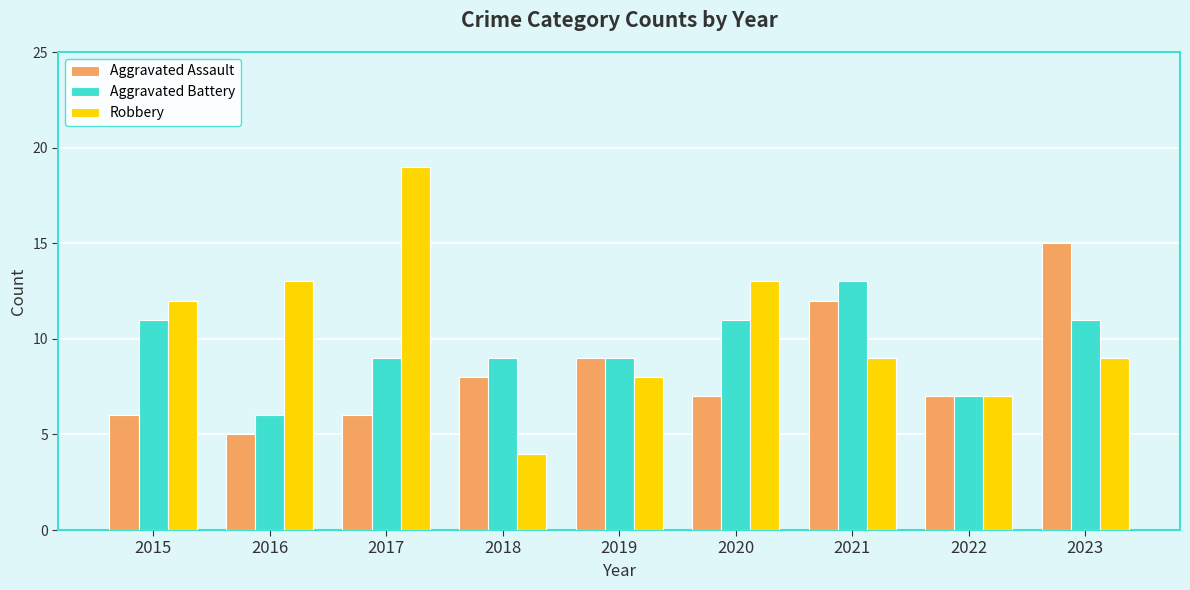

What is the average value of the Robbery series?

10